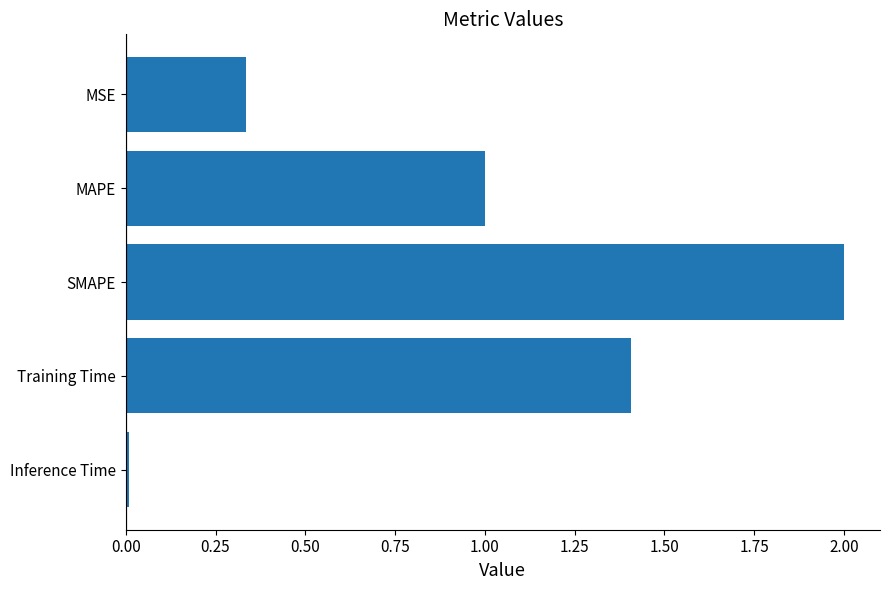

What is the change in value from MAPE to SMAPE?

+1.0